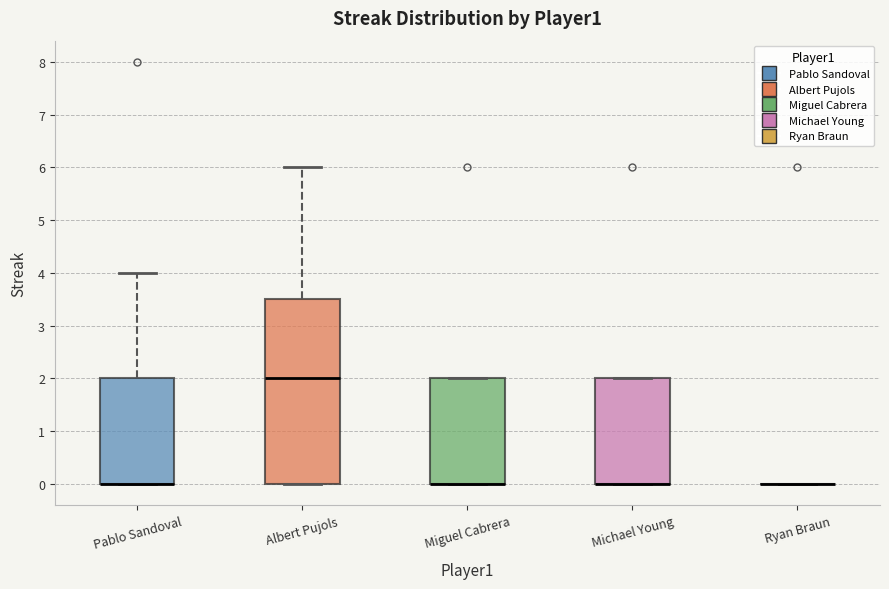

Reading left to right, transcribe this box plot: for each box, give where its median line is, the range the box spans, and where its two whiskers end, as read against the y-axis. The values are not printed on the chart, so give them approximately, as read against the axis.

Pablo Sandoval: median 0.0 (drawn on the box's lower edge), box 0.0 to 2.0, whiskers 0.0 to 4.0
Albert Pujols: median 2.0, box 0.0 to 3.5, whiskers 0.0 to 6.0
Miguel Cabrera: median 0.0 (drawn on the box's lower edge), box 0.0 to 2.0, whiskers 0.0 to 2.0
Michael Young: median 0.0 (drawn on the box's lower edge), box 0.0 to 2.0, whiskers 0.0 to 2.0
Ryan Braun: box collapsed to a line at 0.0, whiskers 0.0 to 0.0